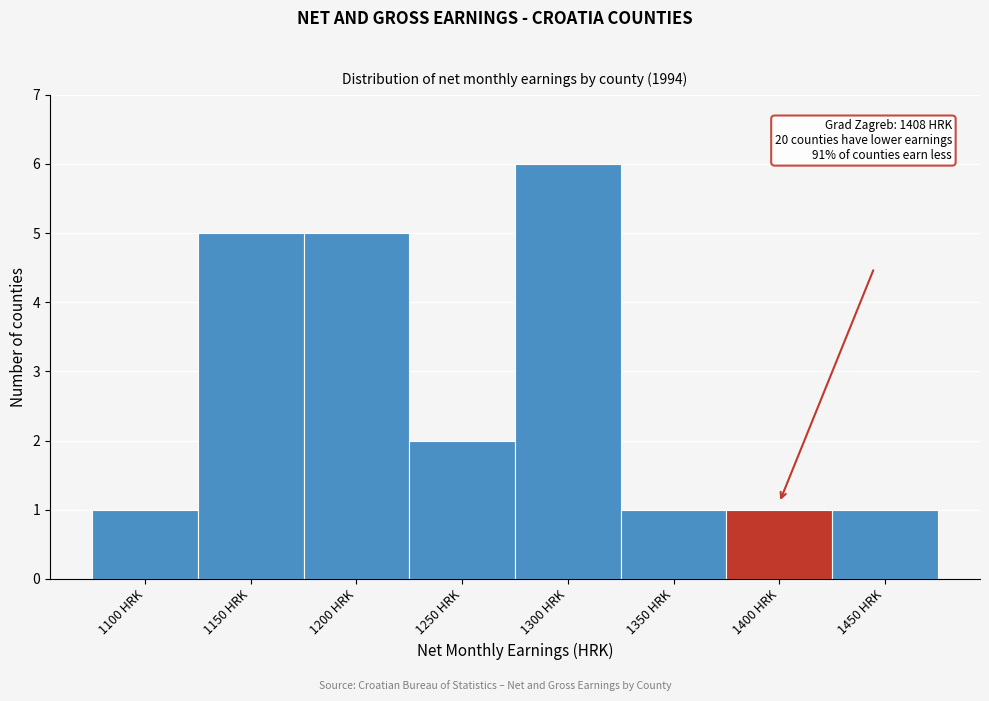

Reading left to right, transcribe all the data shown in this chart.

1	5	5	2	6	1	1	1